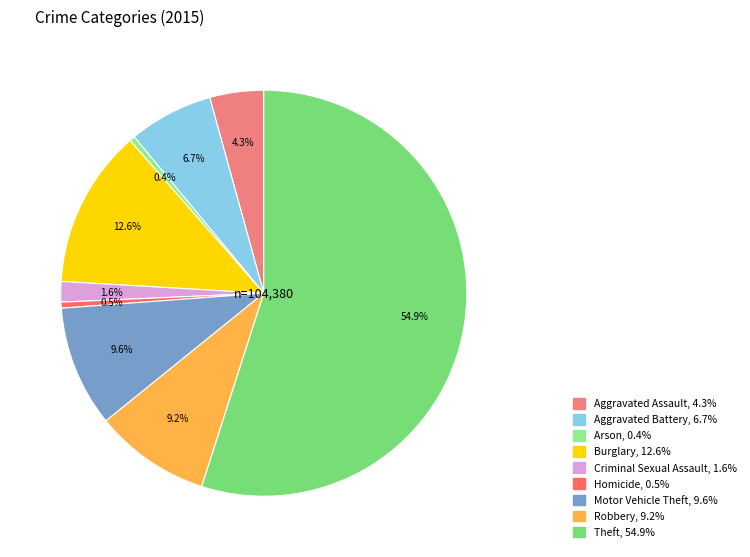

Between Motor Vehicle Theft and Aggravated Battery, which is larger?

Motor Vehicle Theft